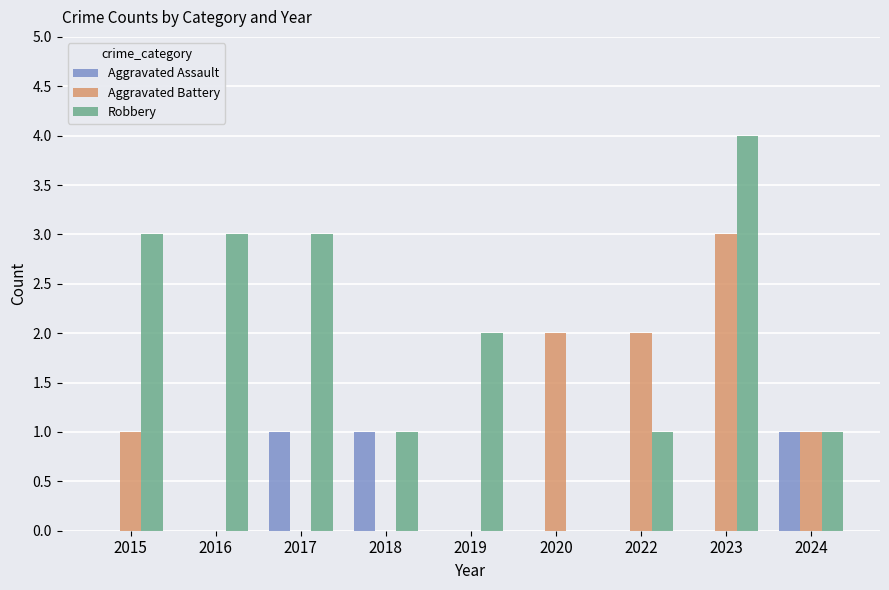

How many groups of bars are there?

9